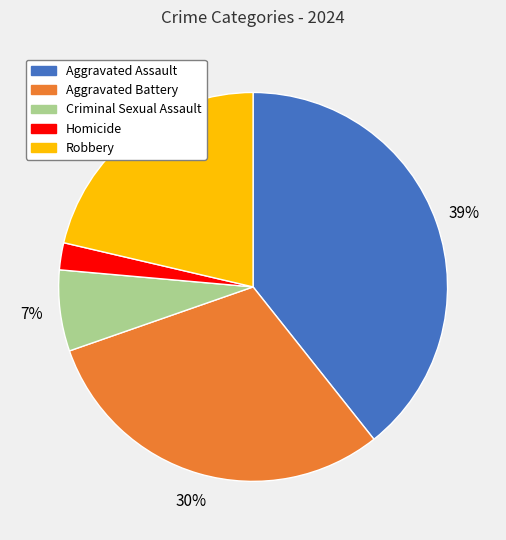

Do Criminal Sexual Assault and Homicide together represent more than half of the pie?

No